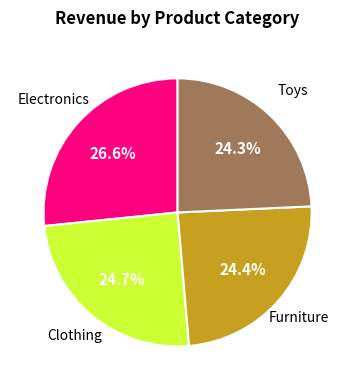

Does any single category account for the majority?

No